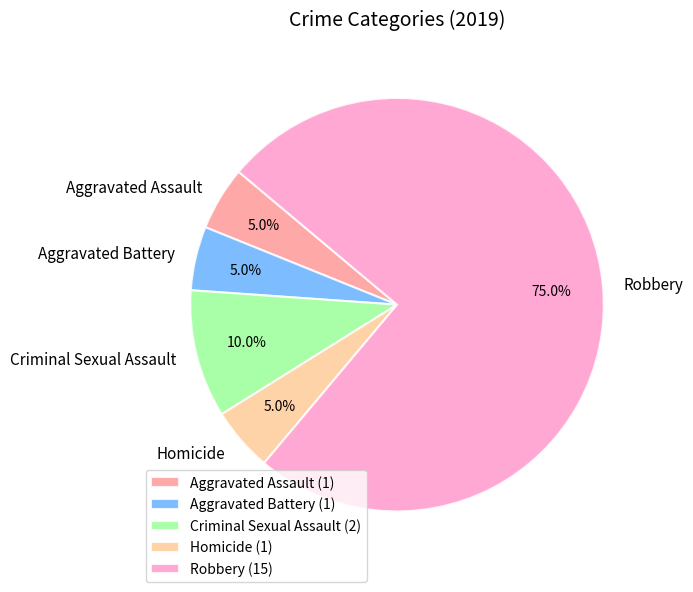

Which slice represents more than half of the pie?

Robbery